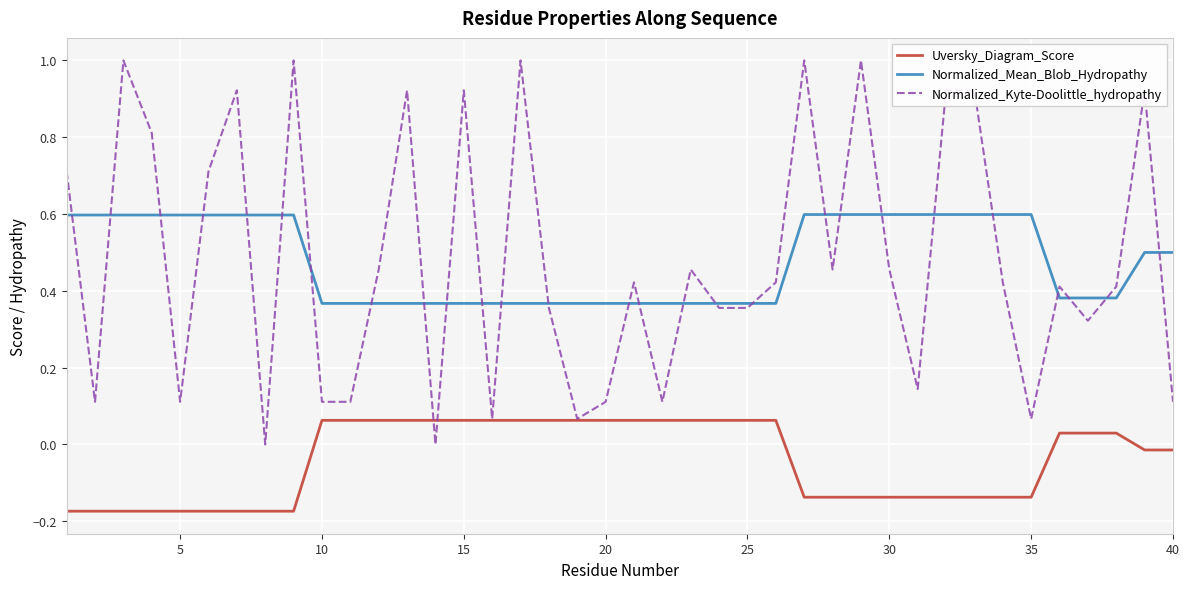

True or false: Uversky_Diagram_Score and Normalized_Mean_Blob_Hydropathy intersect in this chart.

False